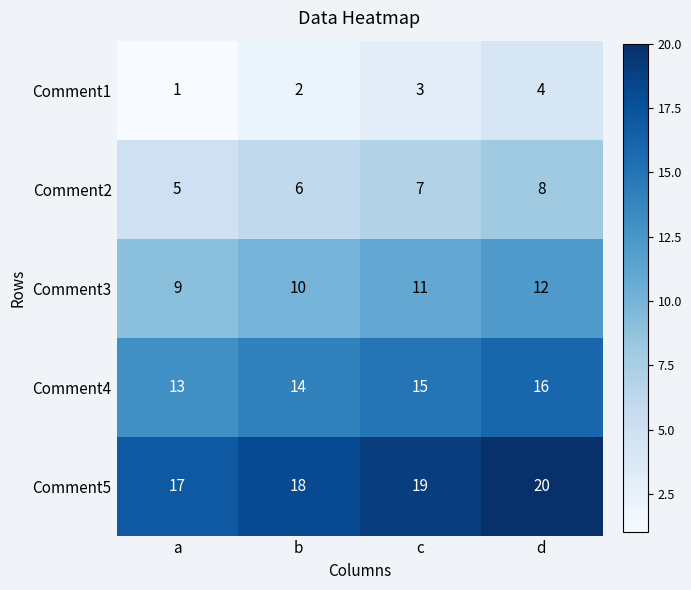

Rank the series by their average value, from lowest to highest.

Comment1, Comment2, Comment3, Comment4, Comment5